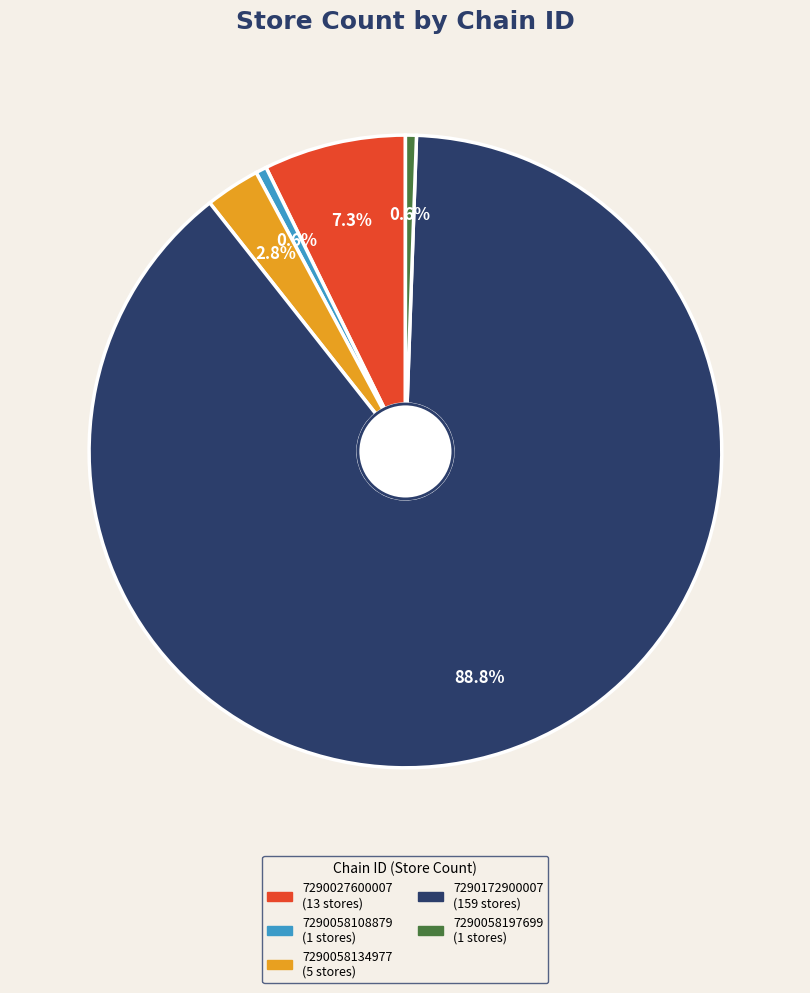

How many slices are in this pie chart?

5